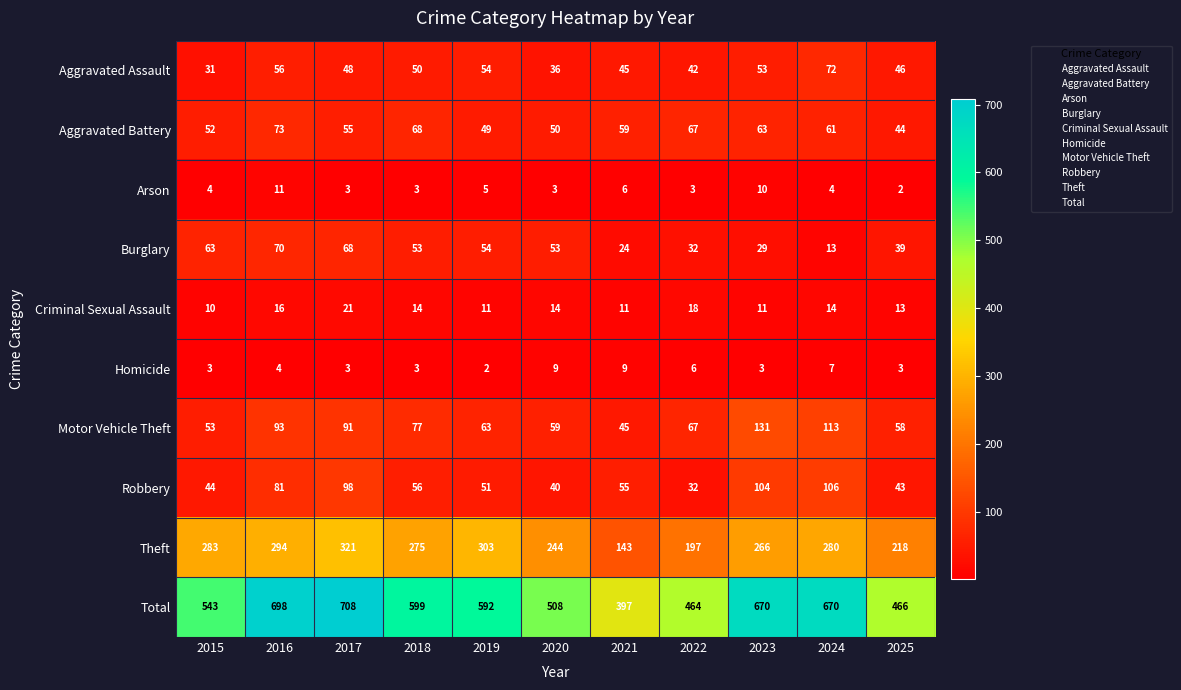

What is the difference between the highest and lowest values at 2017?

705